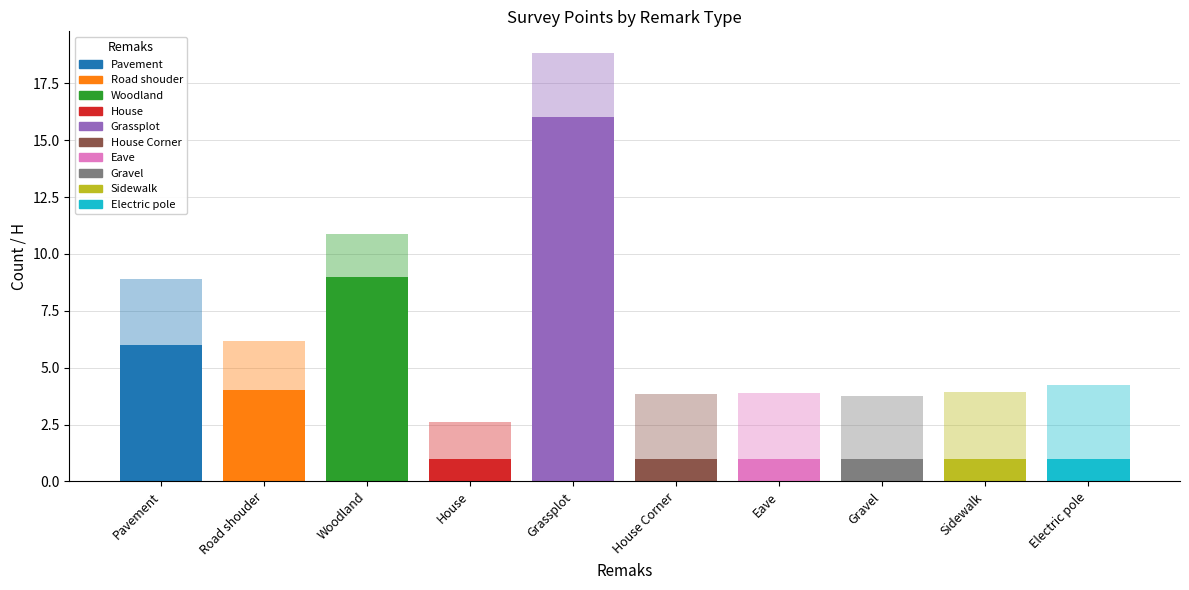

How many bars are there in total?

10